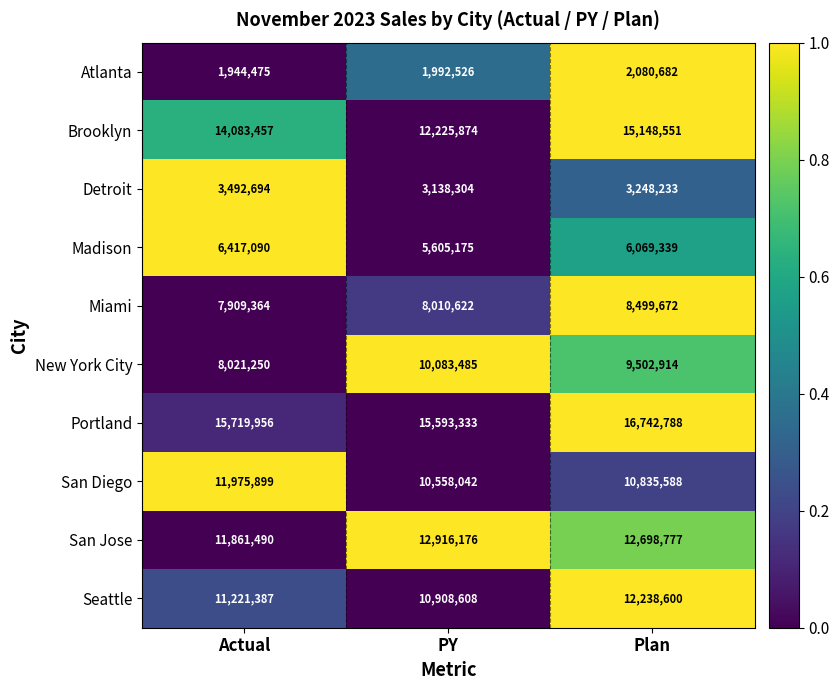

Reading left to right, list all the values displayed in this chart.

Atlanta: Actual=1944475	PY=1992526	Plan=2080682
Brooklyn: Actual=14083457	PY=12225874	Plan=15148551
Detroit: Actual=3492694	PY=3138304	Plan=3248233
Madison: Actual=6417090	PY=5605175	Plan=6069339
Miami: Actual=7909364	PY=8010622	Plan=8499672
New York City: Actual=8021250	PY=10083485	Plan=9502914
Portland: Actual=15719956	PY=15593333	Plan=16742788
San Diego: Actual=11975899	PY=10558042	Plan=10835588
San Jose: Actual=11861490	PY=12916176	Plan=12698777
Seattle: Actual=11221387	PY=10908608	Plan=12238600